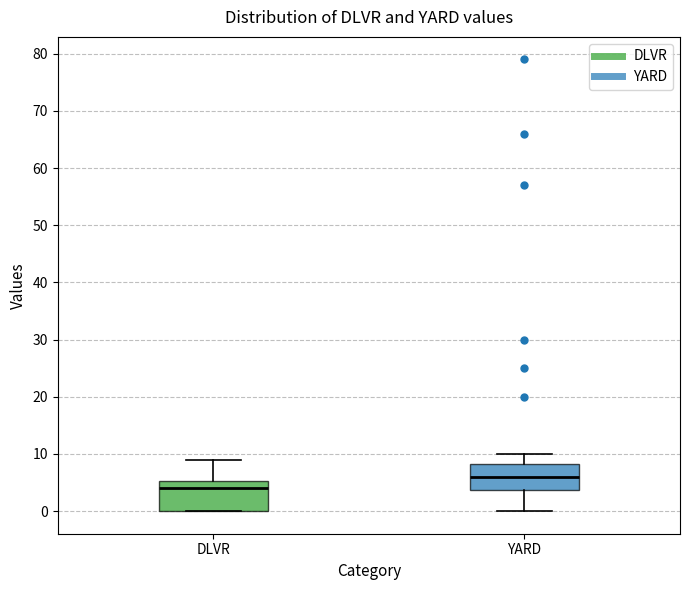

Which box's median line is the lowest?

DLVR